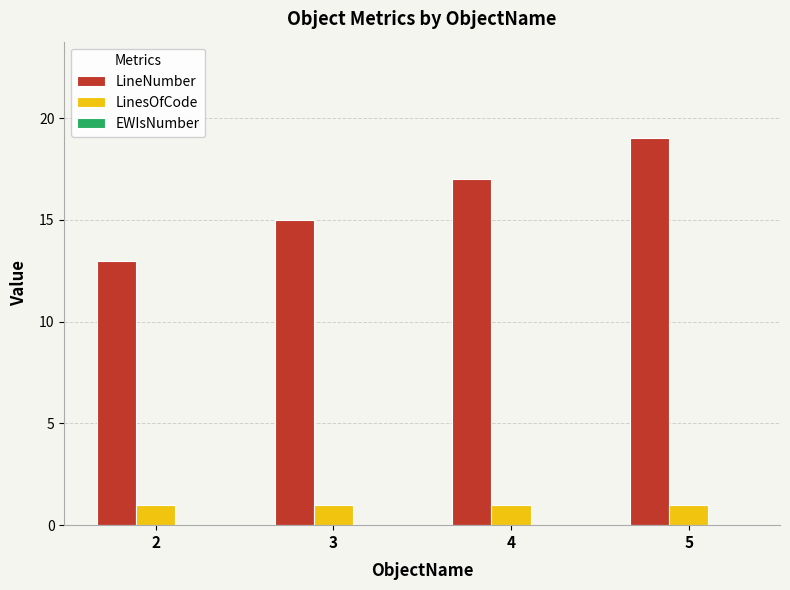

What is the total value across all series at 5?

20